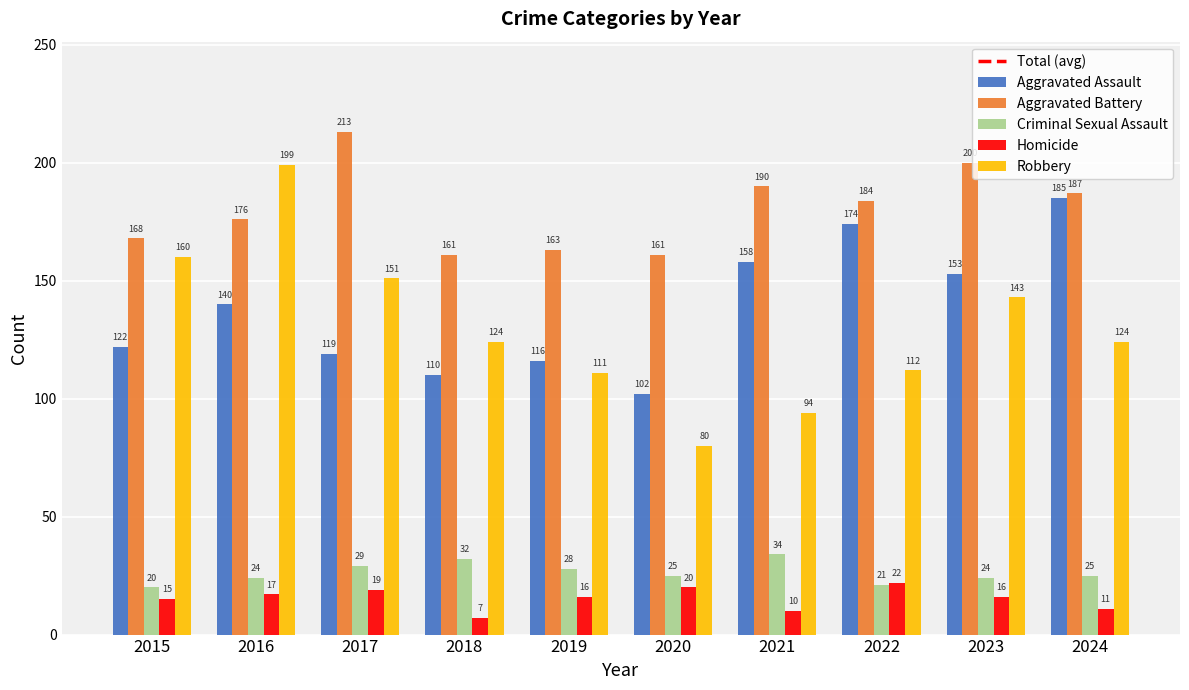

The Criminal Sexual Assault series shows 12 at 2015. True or false?

False